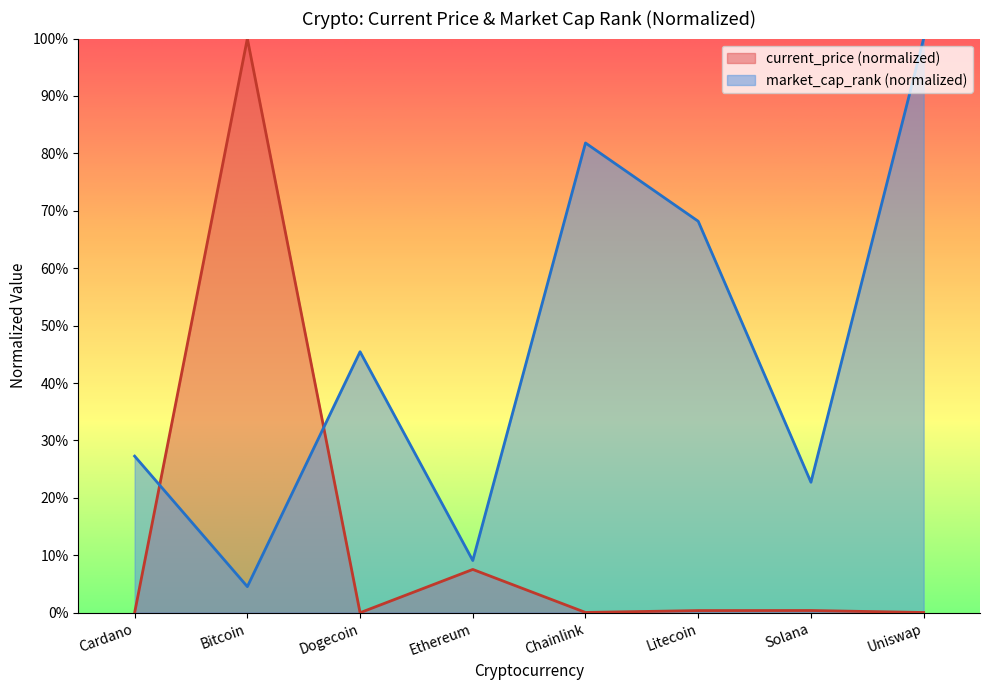

Which label corresponds to the largest value in the chart?

Bitcoin